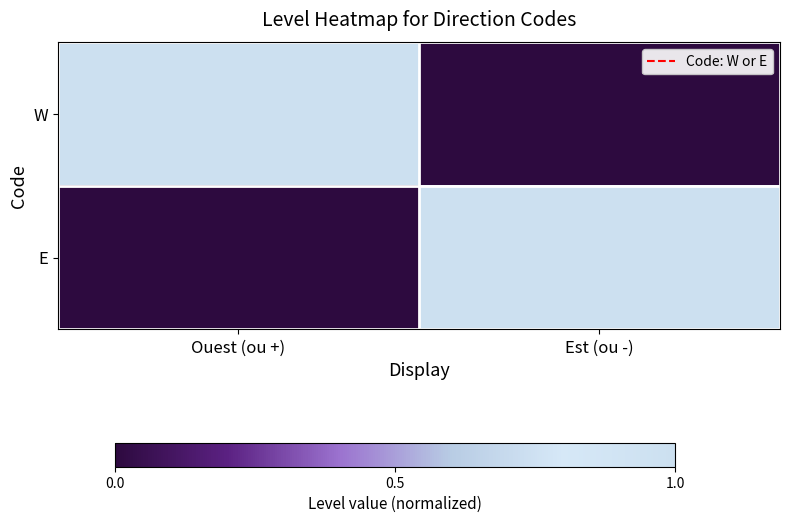

Reading right to left, what are all the values shown in this chart?

W: Est (ou -)=0	Ouest (ou +)=1
E: Est (ou -)=1	Ouest (ou +)=0